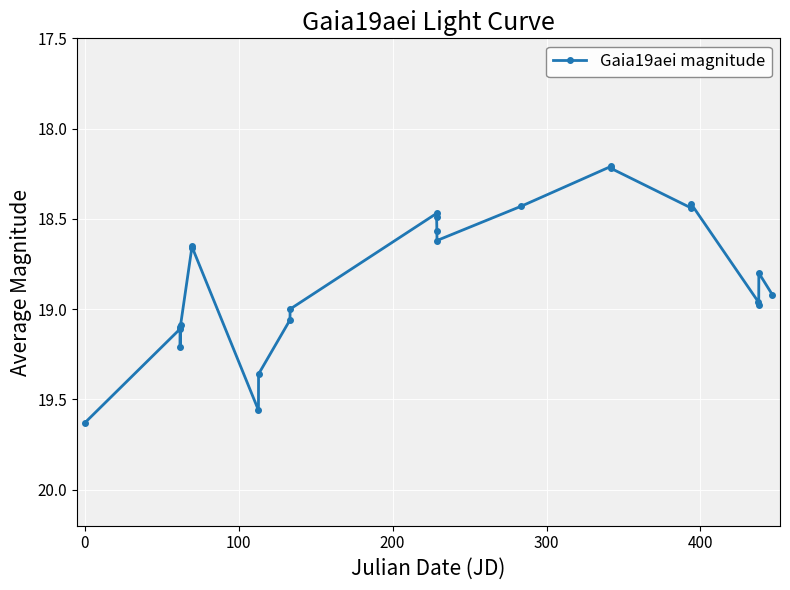

True or false: the data has more than 0 interior local peaks.

True